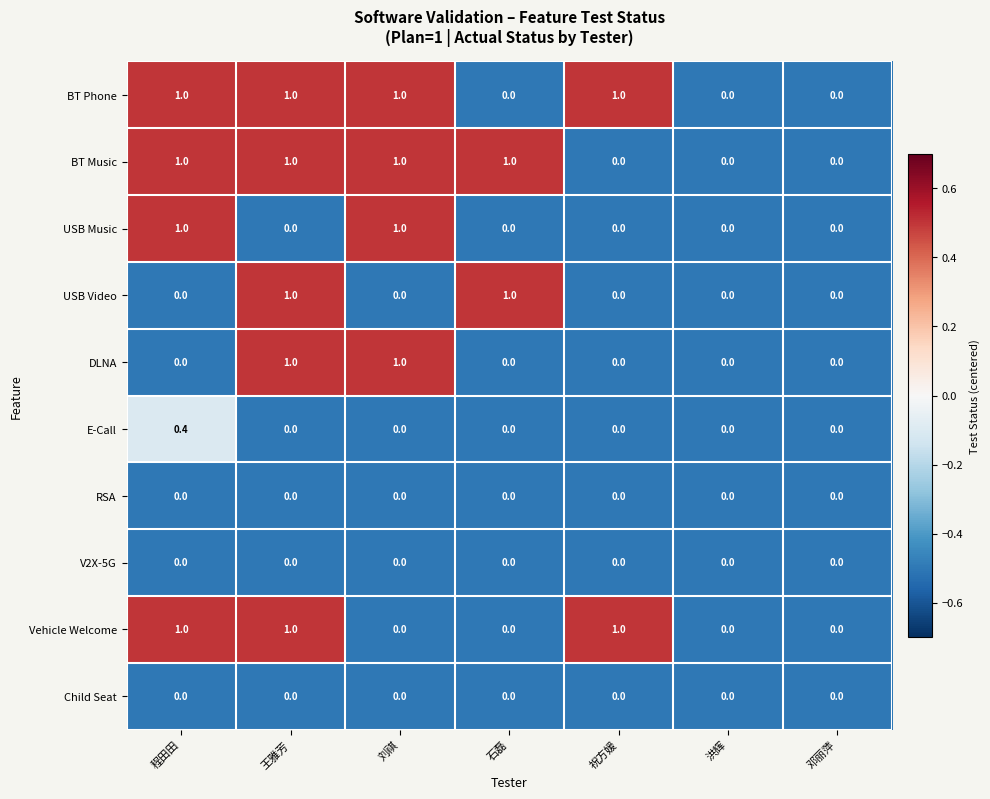

Count the USB Music values in the range 0 to 1.

7